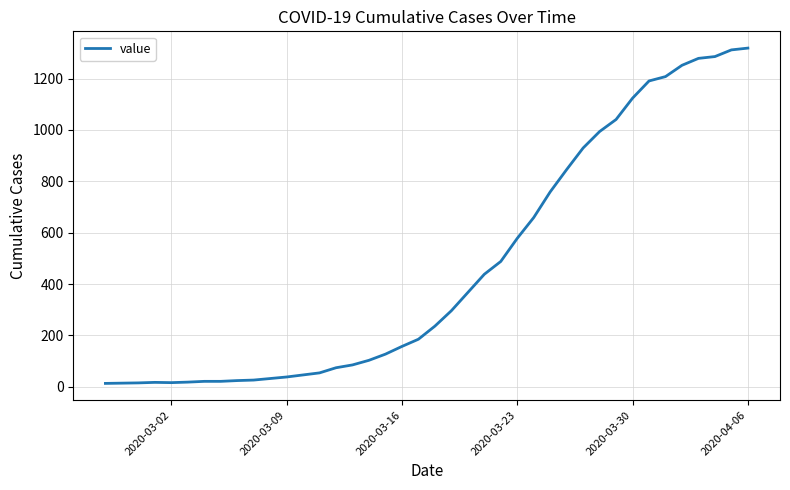

What is the greatest value displayed?

1319